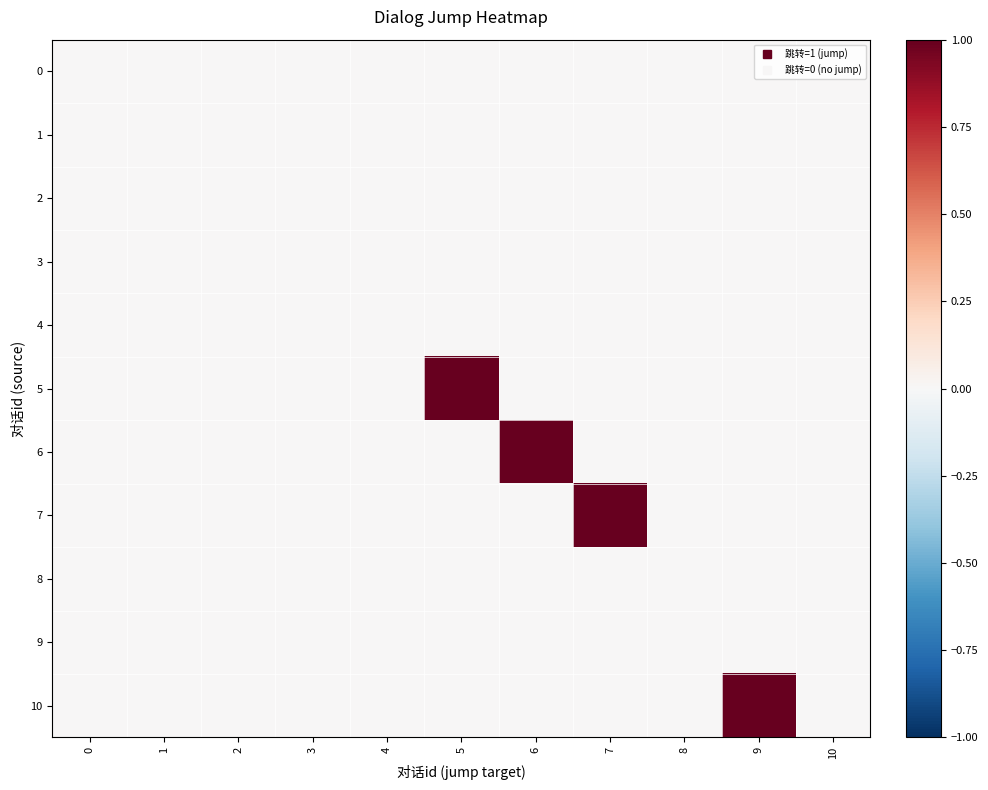

List the series in order of their peak value, highest first.

5, 6, 7, 10, 0, 1, 2, 3, 4, 8, 9